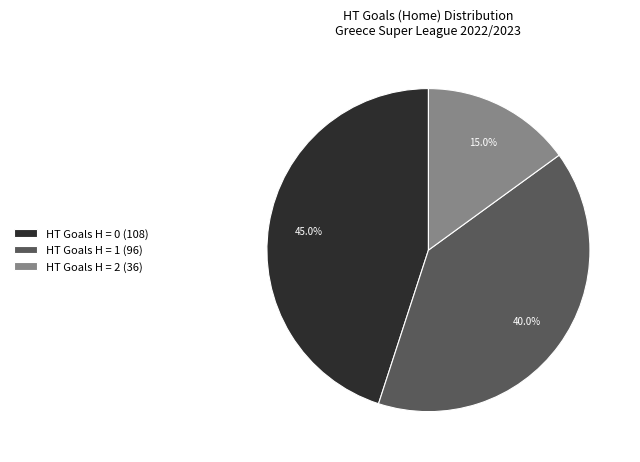

What is the smallest slice in the pie chart?

HT Goals H = 2 (36)